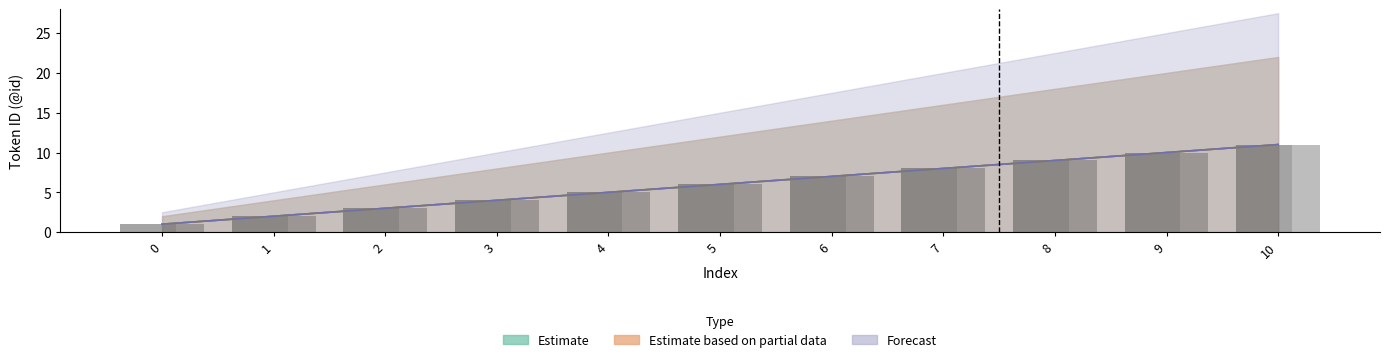

The value of Estimate at 7 is 5. True or false?

False